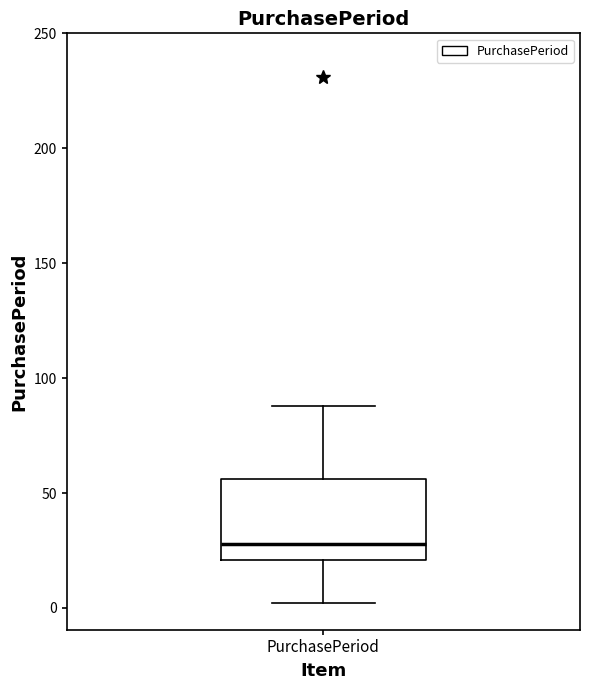

Transcribe this box plot: give where the median line is, the range the box spans, and where the two whiskers end, as read against the y-axis. The values are not printed on the chart, so give them approximately, as read against the axis.

median 30, box 20 to 55, whiskers 0 to 90